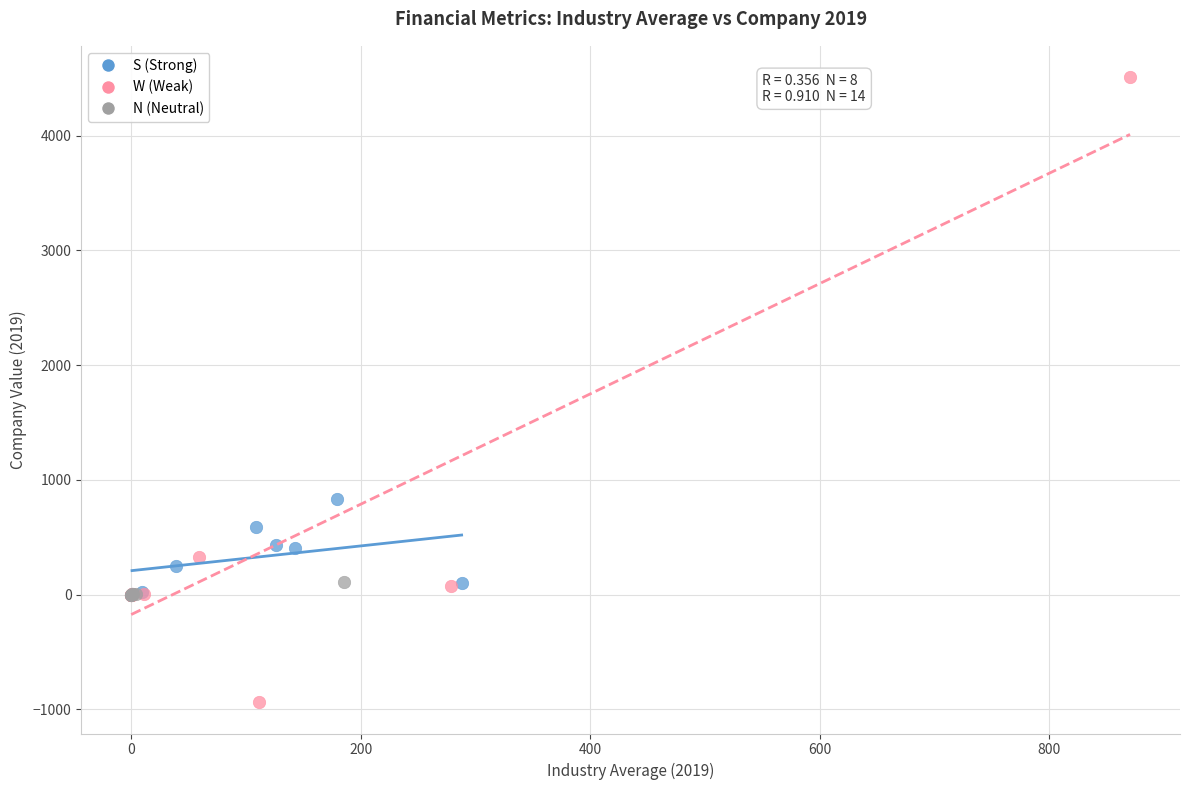

What are all the series names shown in the legend?

S (Strong), W (Weak), N (Neutral)